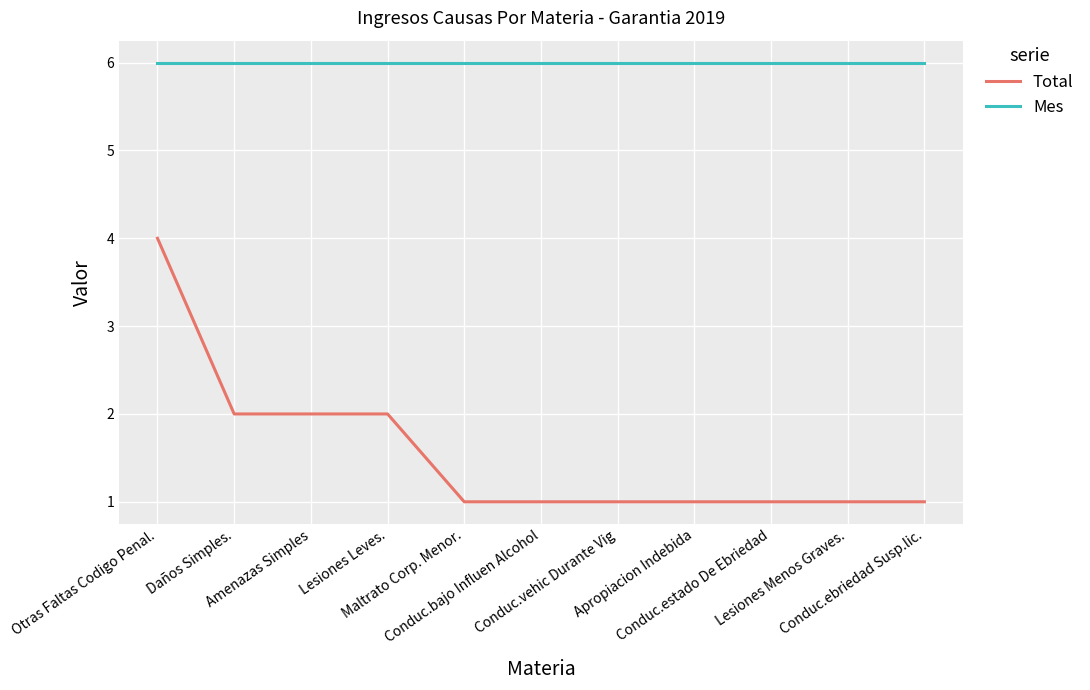

What is the sum of the Total values at Conduc.bajo Influen Alcohol and Amenazas Simples?

3